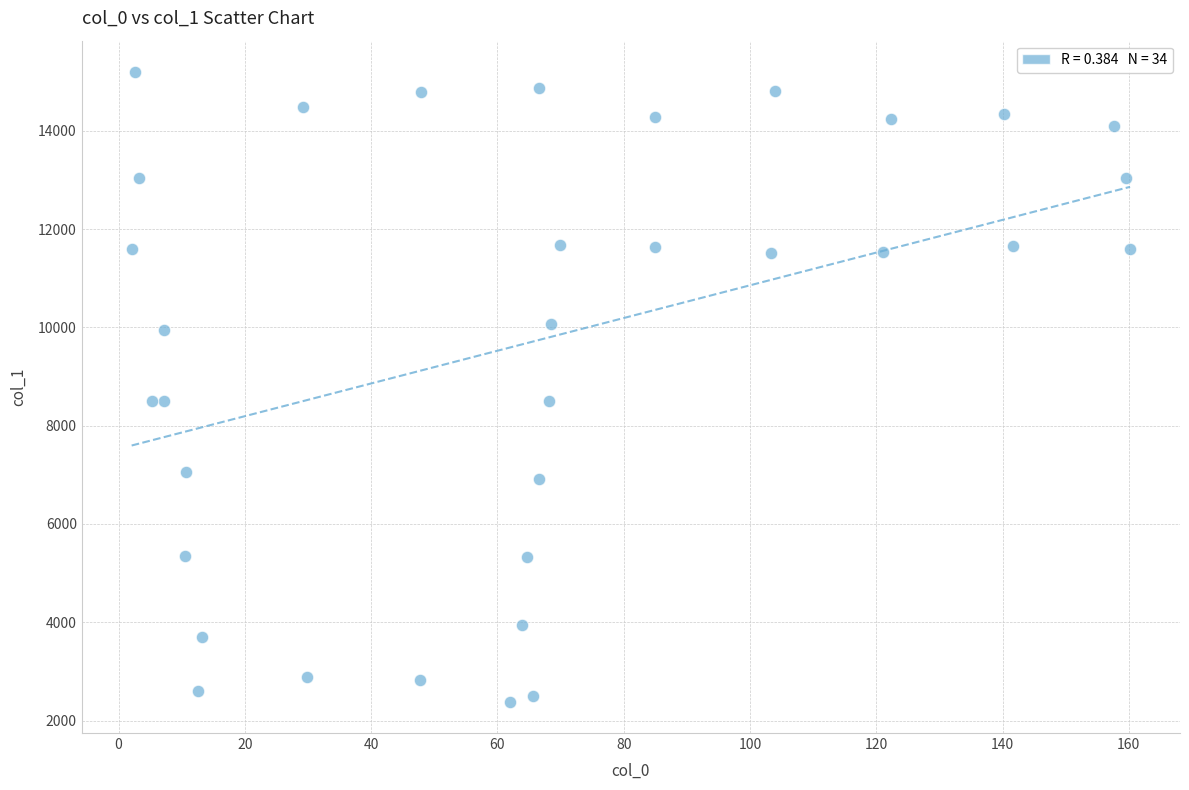

What is the range of X values (max minus min)?

158.1